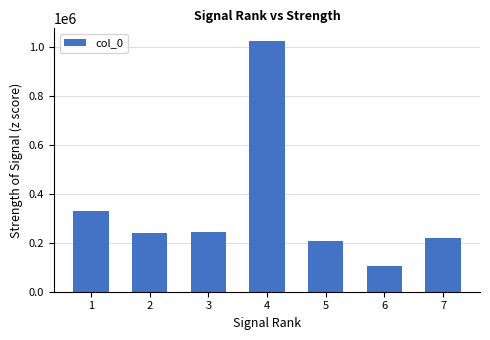

Where does the data first go above 240911?

1